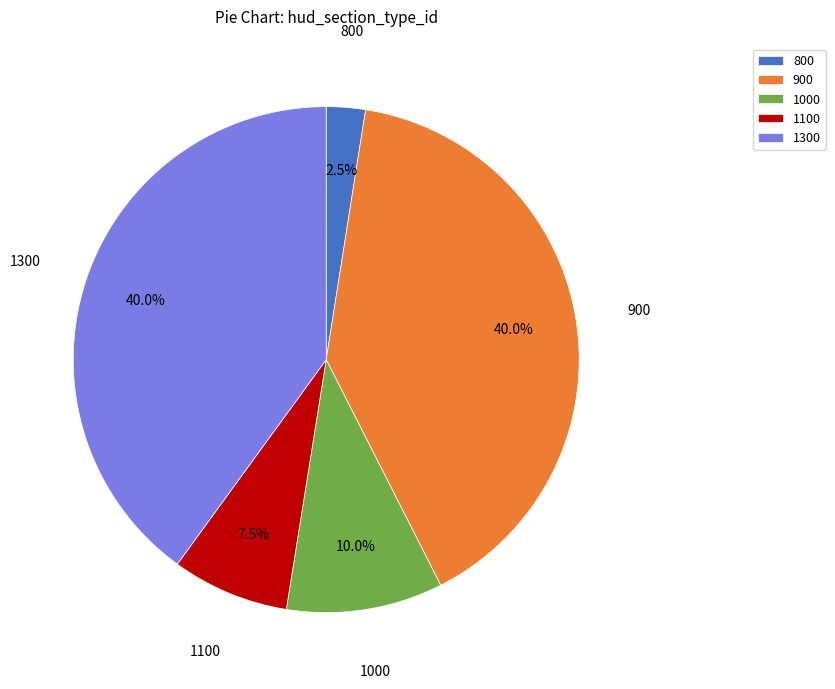

Combined, do 1000 and 800 account for over 50%?

No